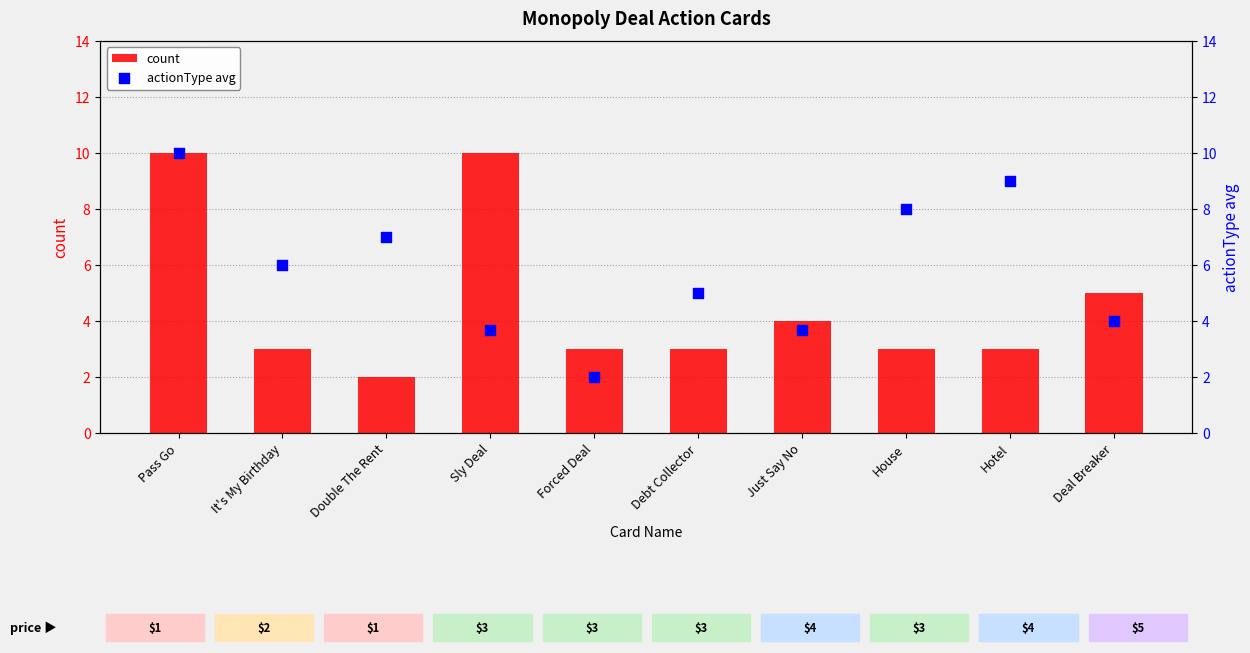

Which series has the largest Y range (max minus min)?

count